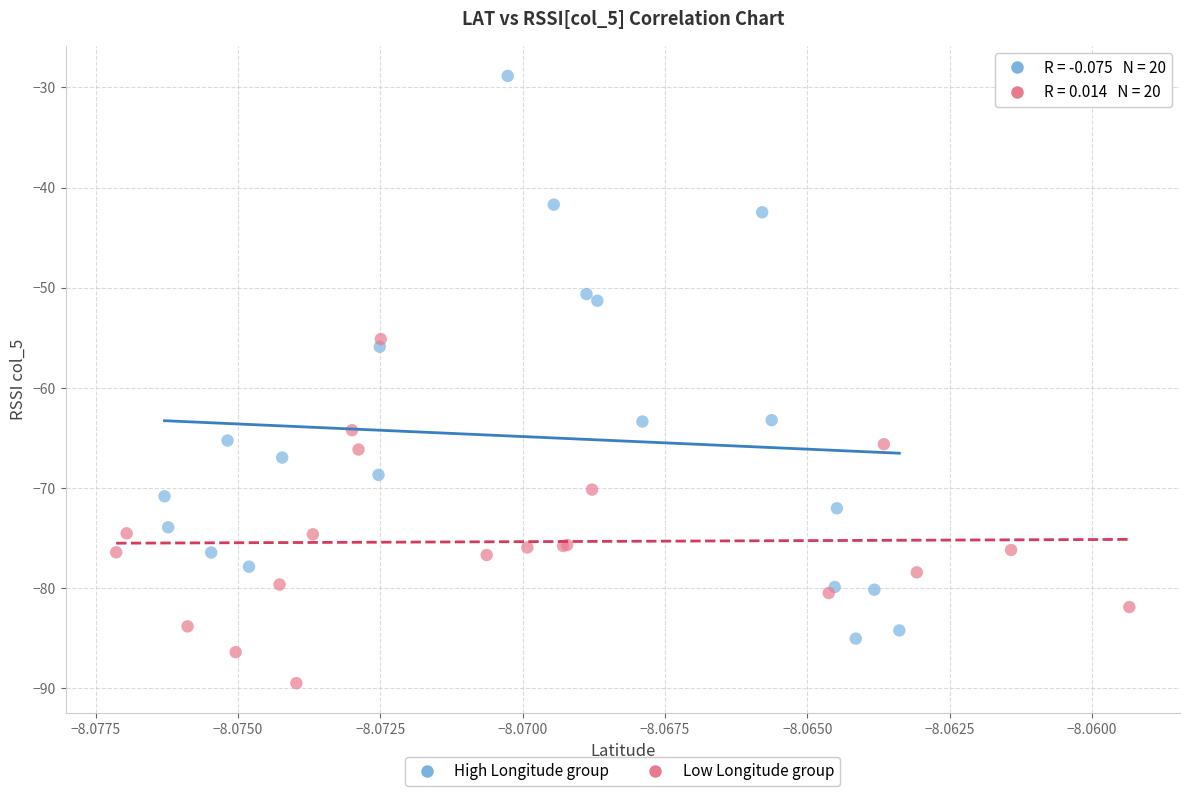

What are all the series names shown in the legend?

High Longitude group, Low Longitude group